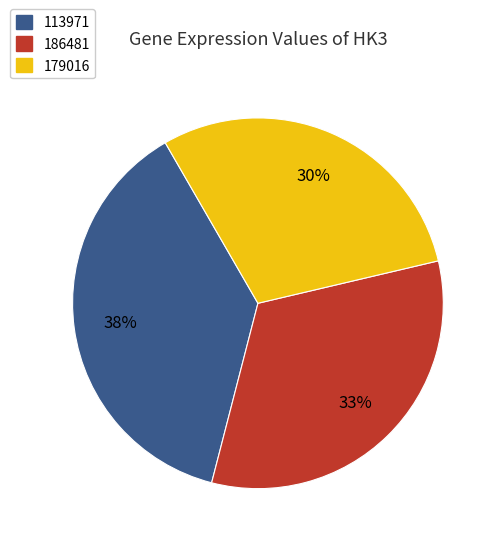

To the nearest percent, what is the difference between the largest and smallest slice percentages?

8%